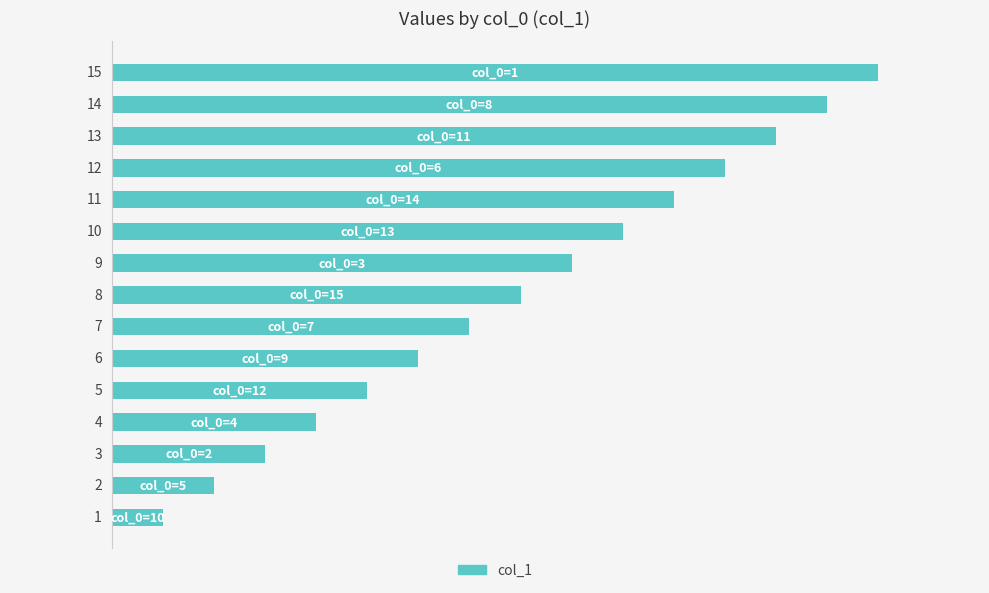

What is the greatest value displayed?

15